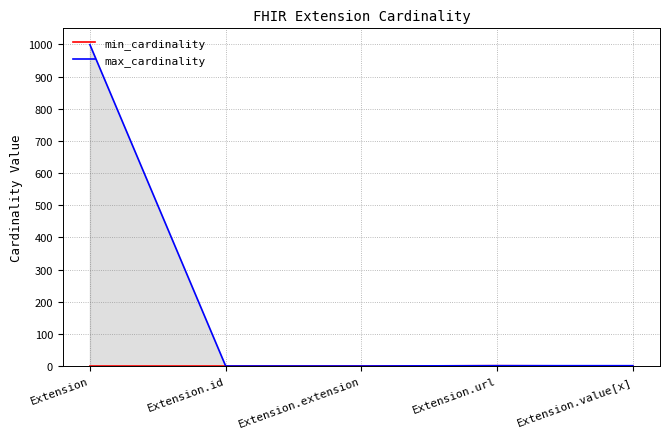

Is it true that min_cardinality equals 2 at Extension.url?

False